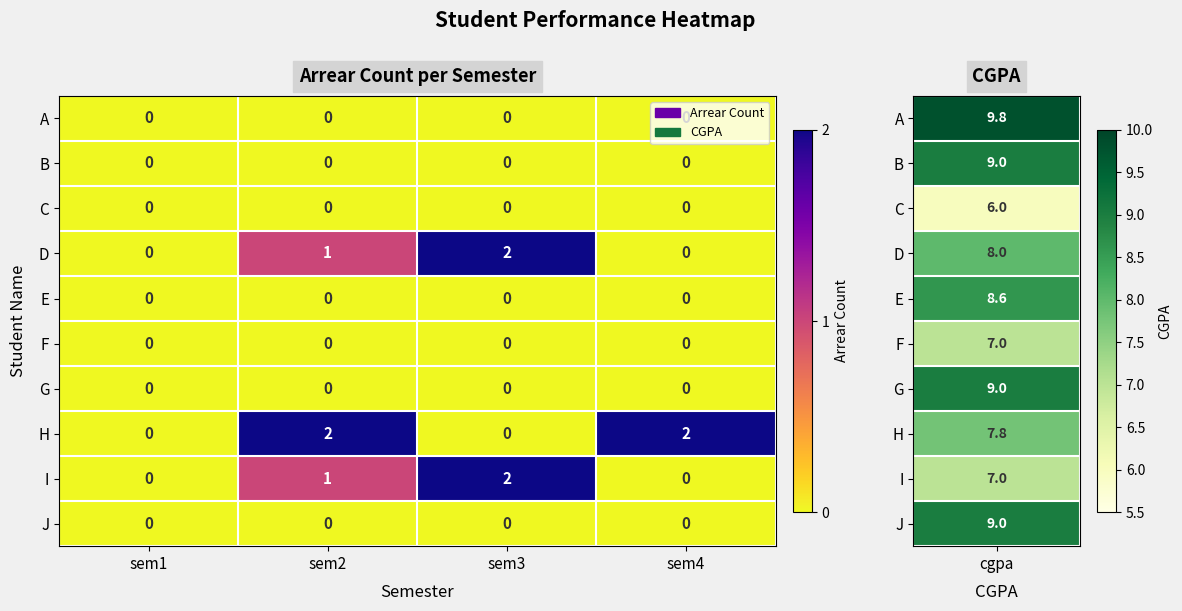

At how many categories does at least one series exceed 1?

3